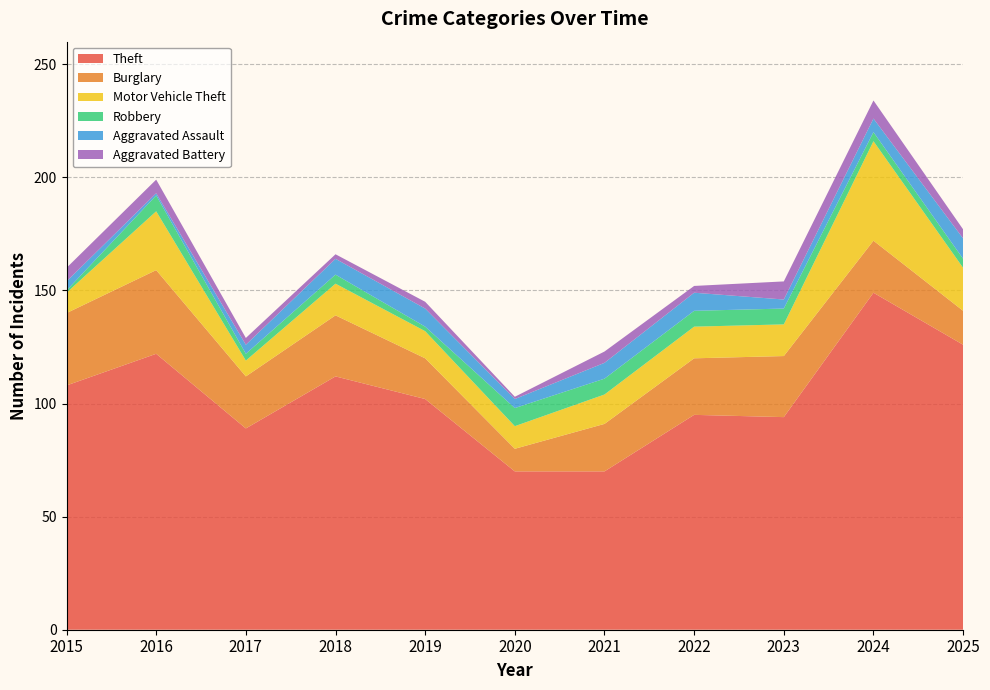

Reading right to left, list all the values displayed in this chart.

Theft: 126	149	94	95	70	70	102	112	89	122	108
Burglary: 15	23	27	25	21	10	18	27	23	37	32
Motor Vehicle Theft: 19	44	14	14	13	10	12	14	7	26	9
Robbery: 4	4	7	7	7	8	2	4	3	7	1
Aggravated Assault: 9	6	4	8	7	4	8	7	4	1	4
Aggravated Battery: 4	8	8	3	5	1	3	2	3	6	6